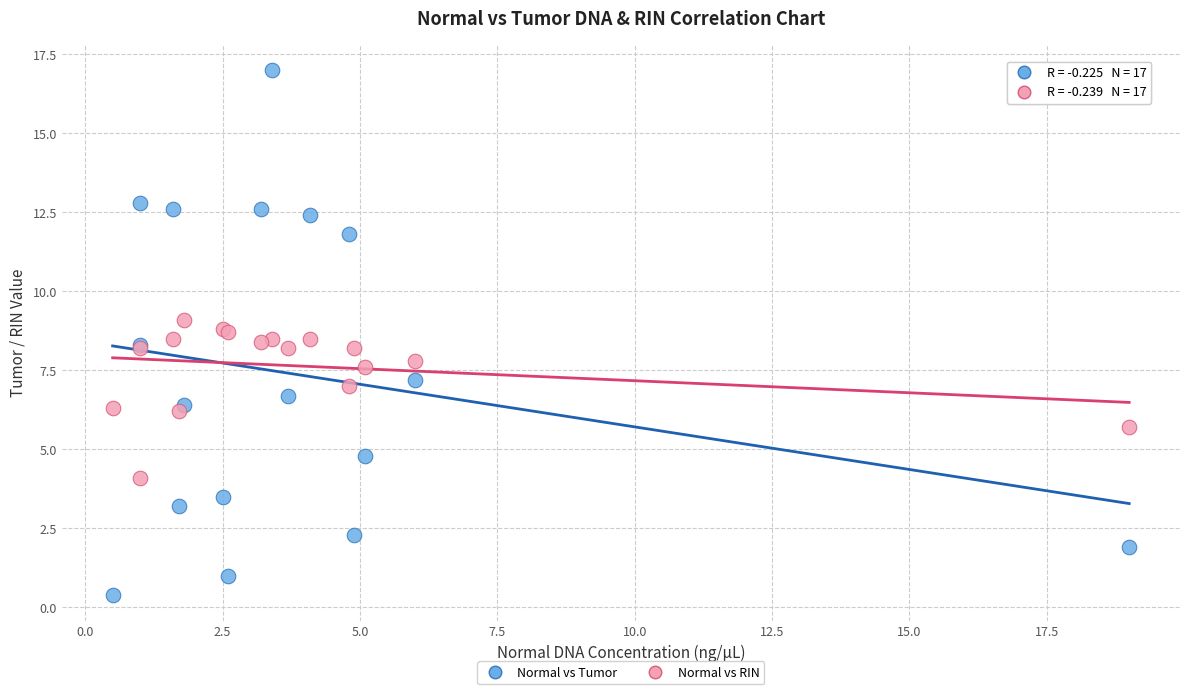

What are all the series names shown in the legend?

Normal vs Tumor, Normal vs RIN